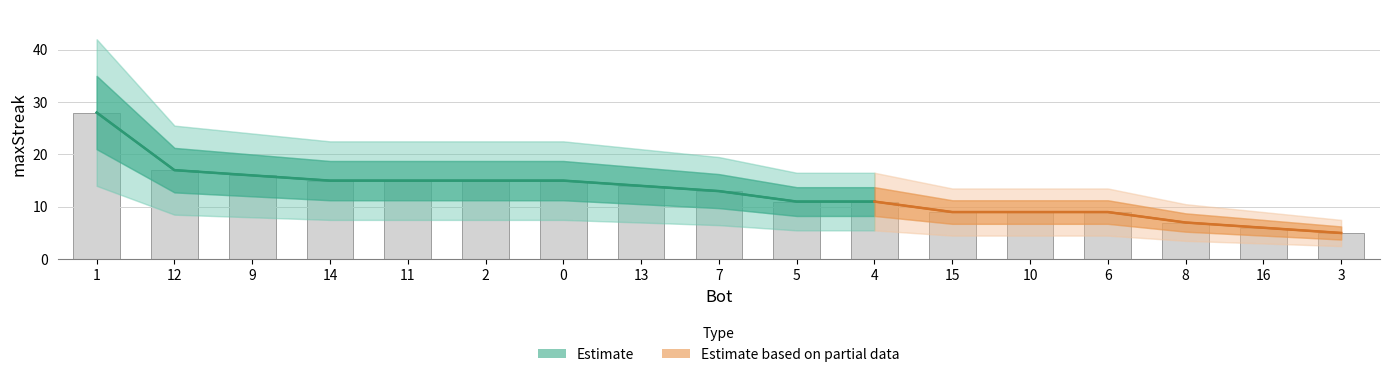

What is the value of the 13th bar from the left?

9